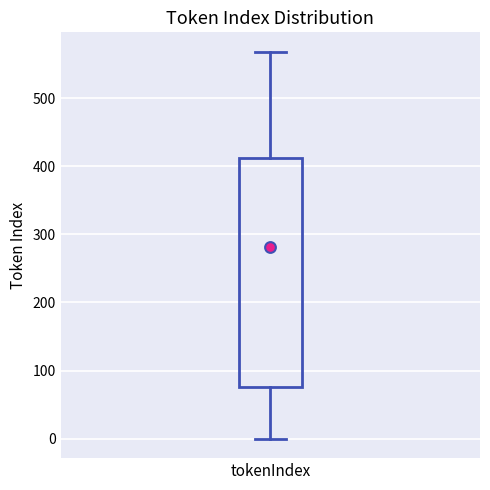

Transcribe this box plot: give where the median line is, the range the box spans, and where the two whiskers end, as read against the y-axis. The values are not printed on the chart, so give them approximately, as read against the axis.

median 280, box 80 to 410, whiskers 0 to 570